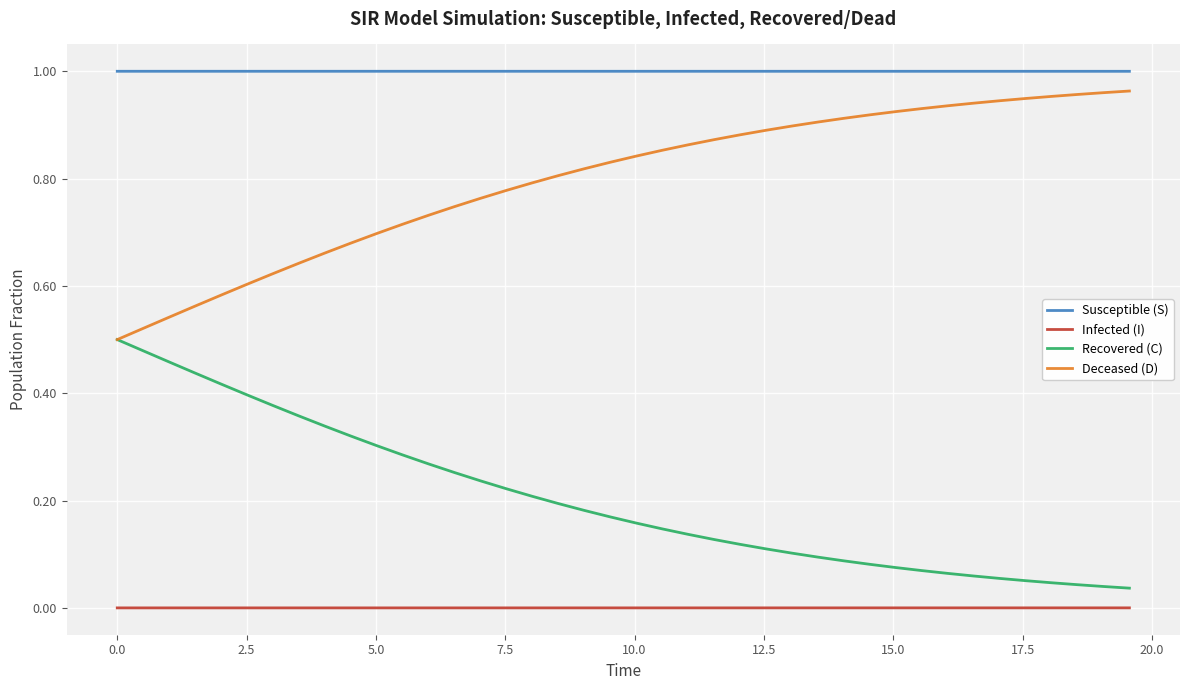

True or false: Recovered (C) and Infected (I) intersect in this chart.

False